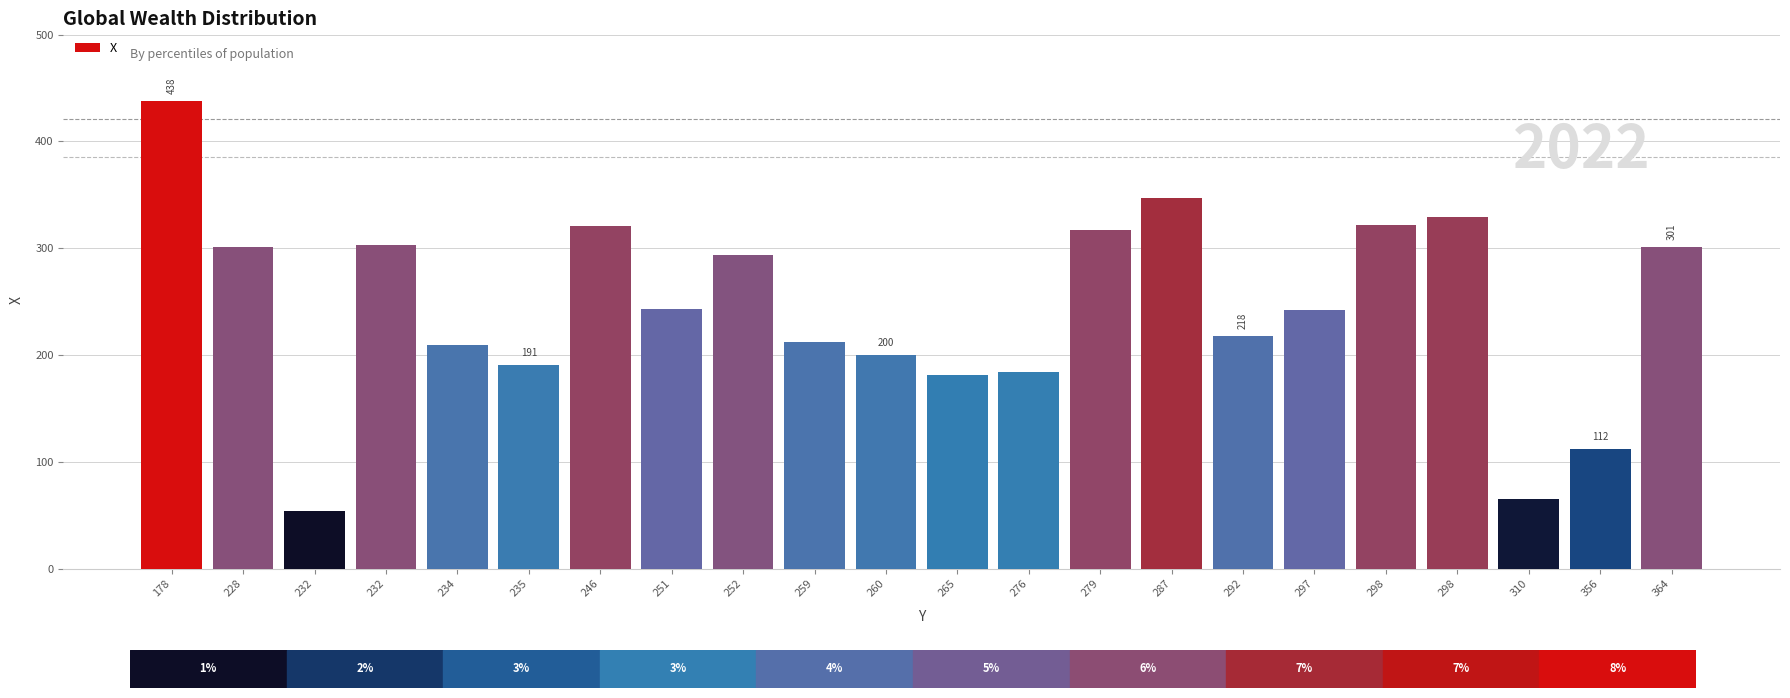

Is it true that the value at 235 is 191?

True